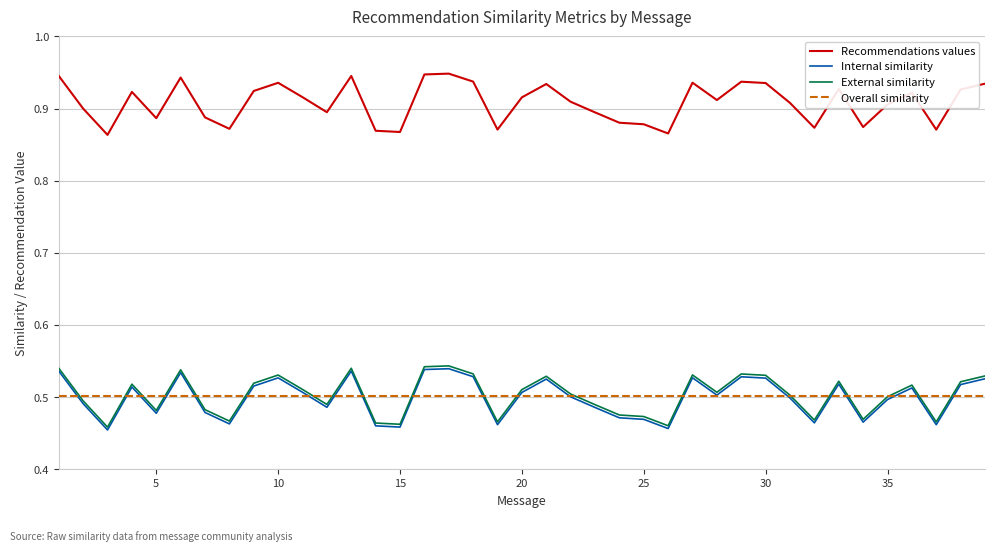

Which series has the largest total across all categories?

Recommendations values